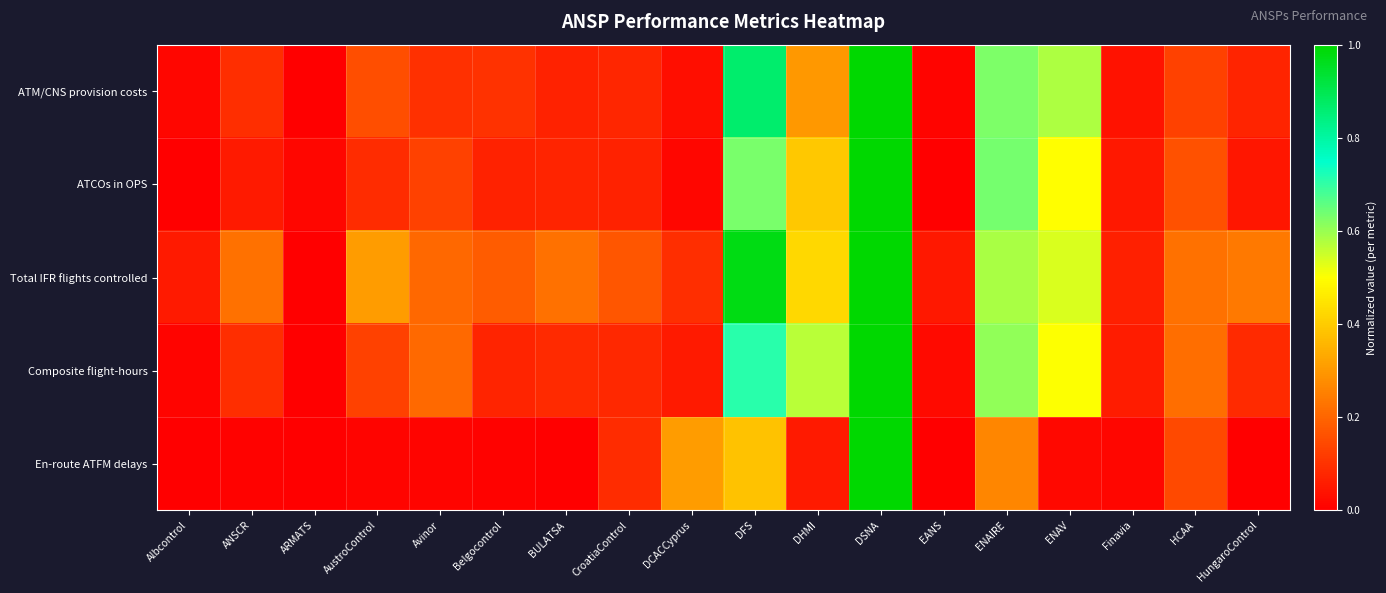

List the series in order of their peak value, highest first.

ATM/CNS provision costs, ATCOs in OPS, Total IFR flights controlled, Composite flight-hours, En-route ATFM delays